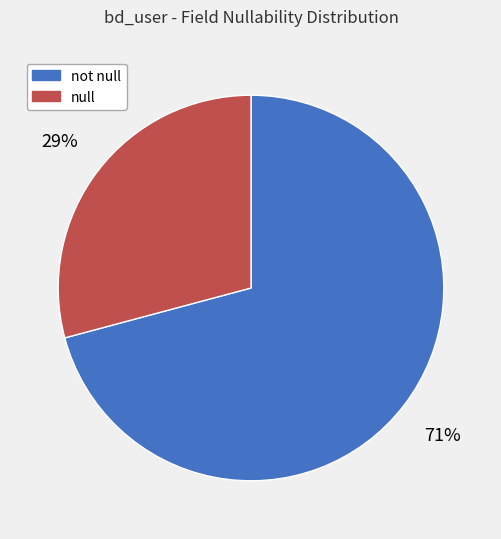

How many segments does this pie chart have?

2